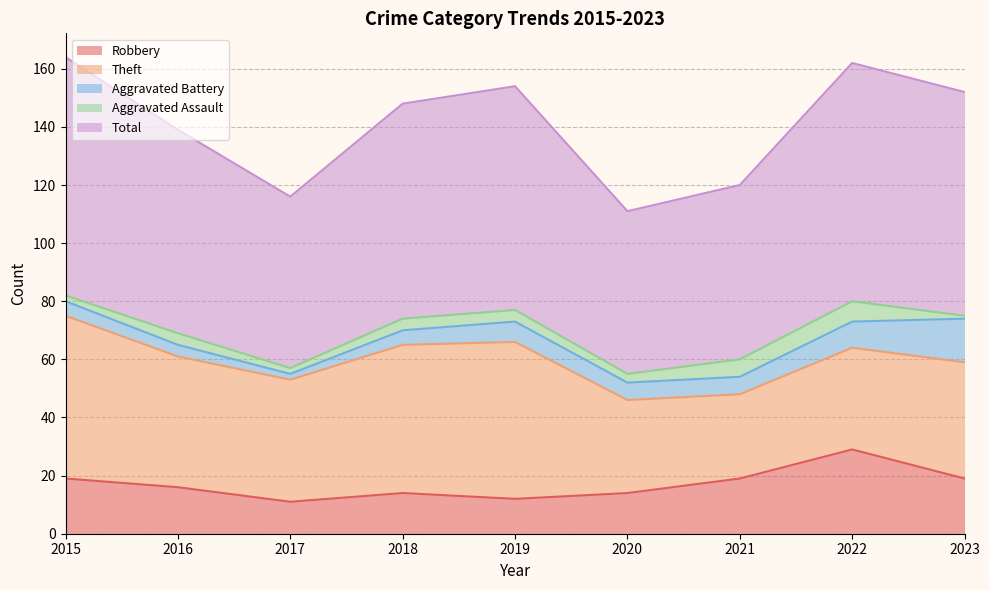

Does the chart have visible grid lines?

Yes